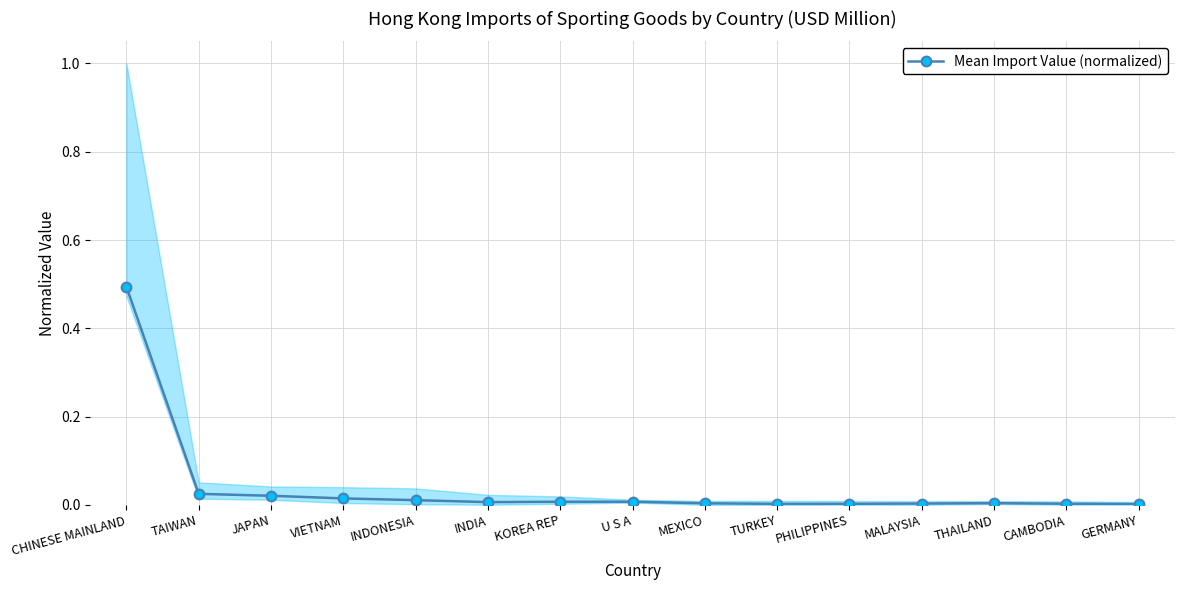

True or false: the data shows 0.0 at GERMANY.

False